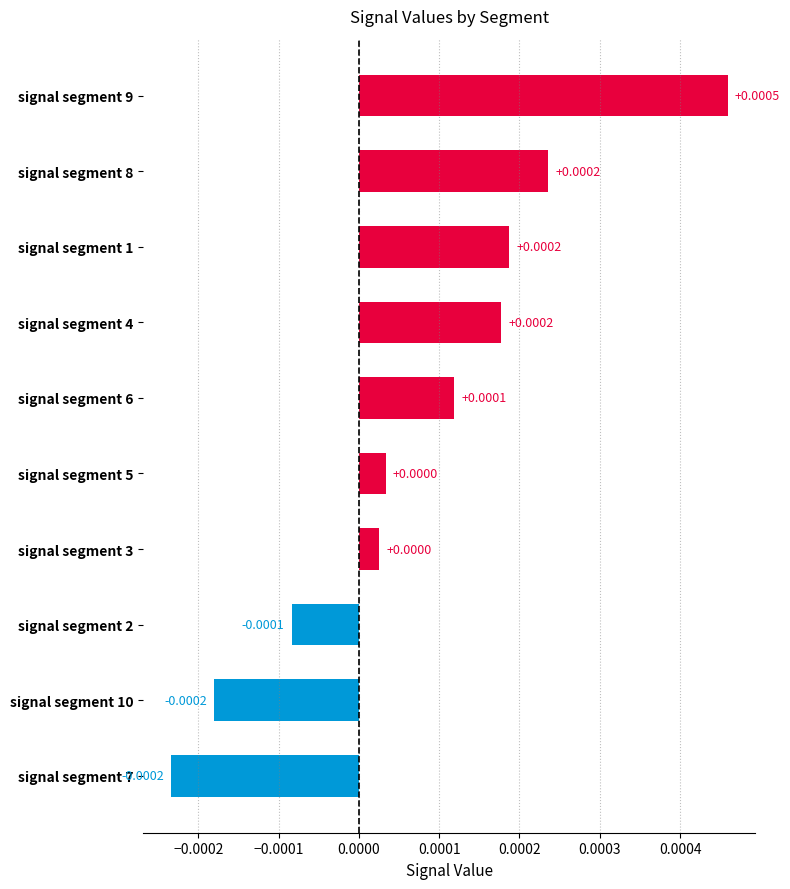

Between signal segment 8 and signal segment 10, which is larger?

signal segment 8